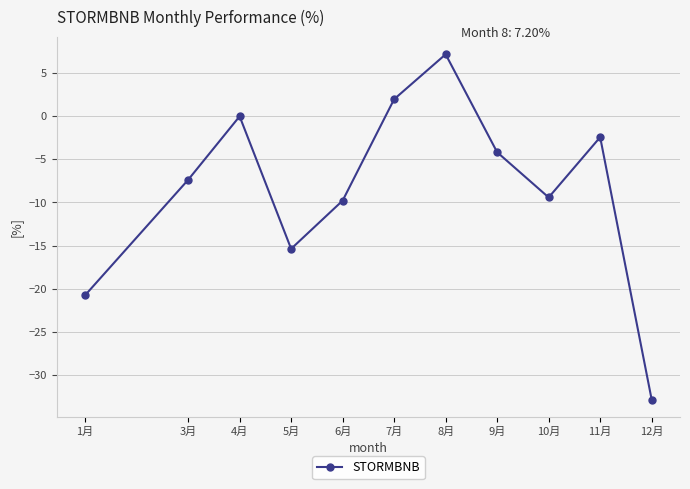

True or false: the data has more than 2 interior local peaks.

True